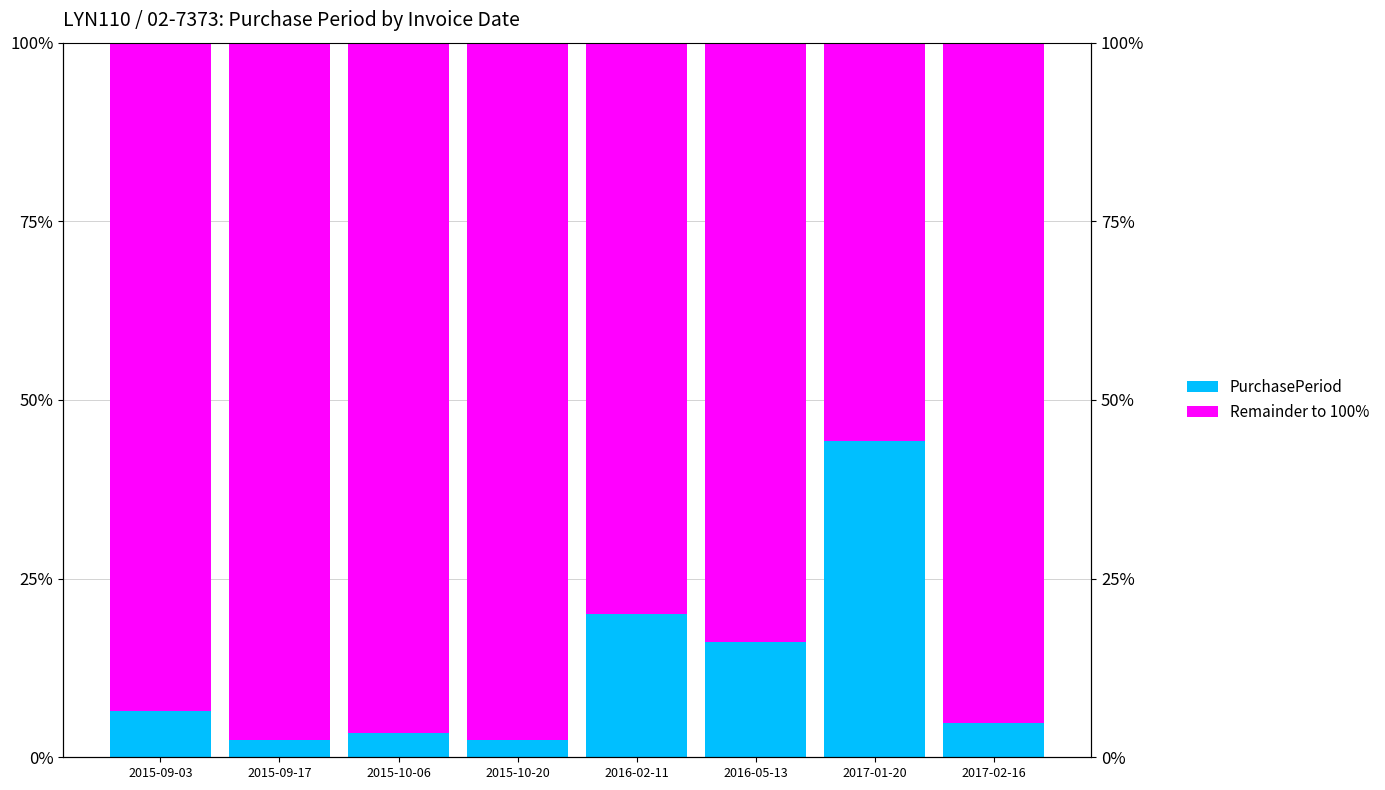

What is the approximate value of Remainder to 100% at 2017-01-20?

55.7